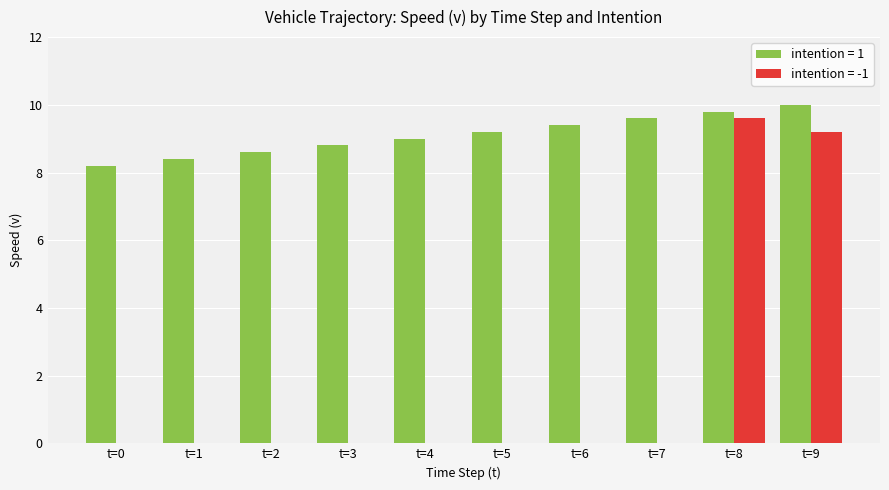

Is it true that intention = 1 equals 8.4 at t=1?

True